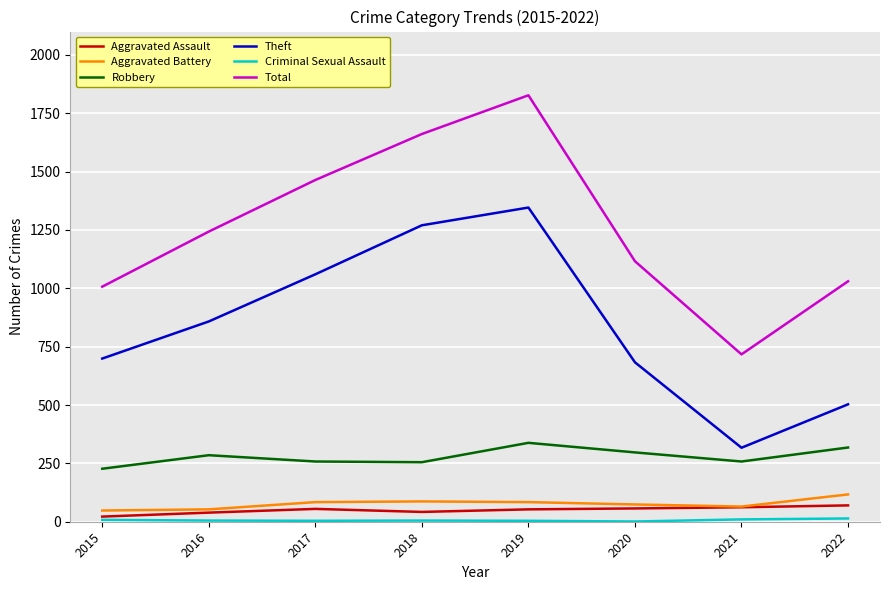

At which category is the sum across all series the highest?

2019